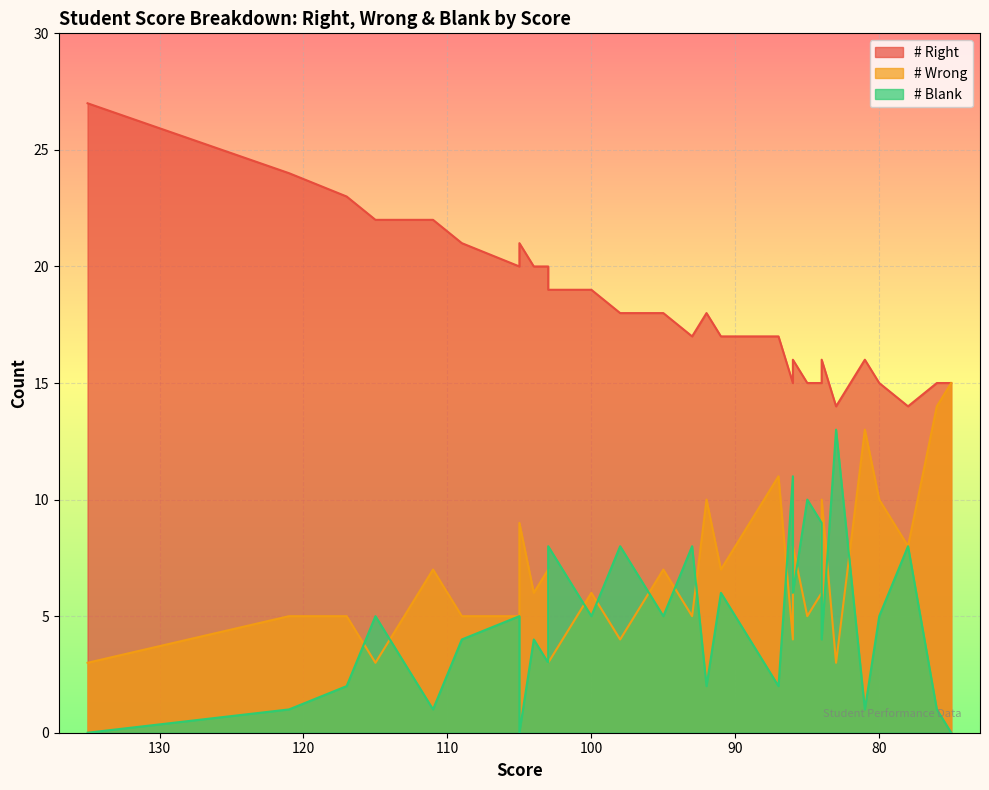

Is the value of # Wrong at 14 greater than the value of # Right at 8?

No